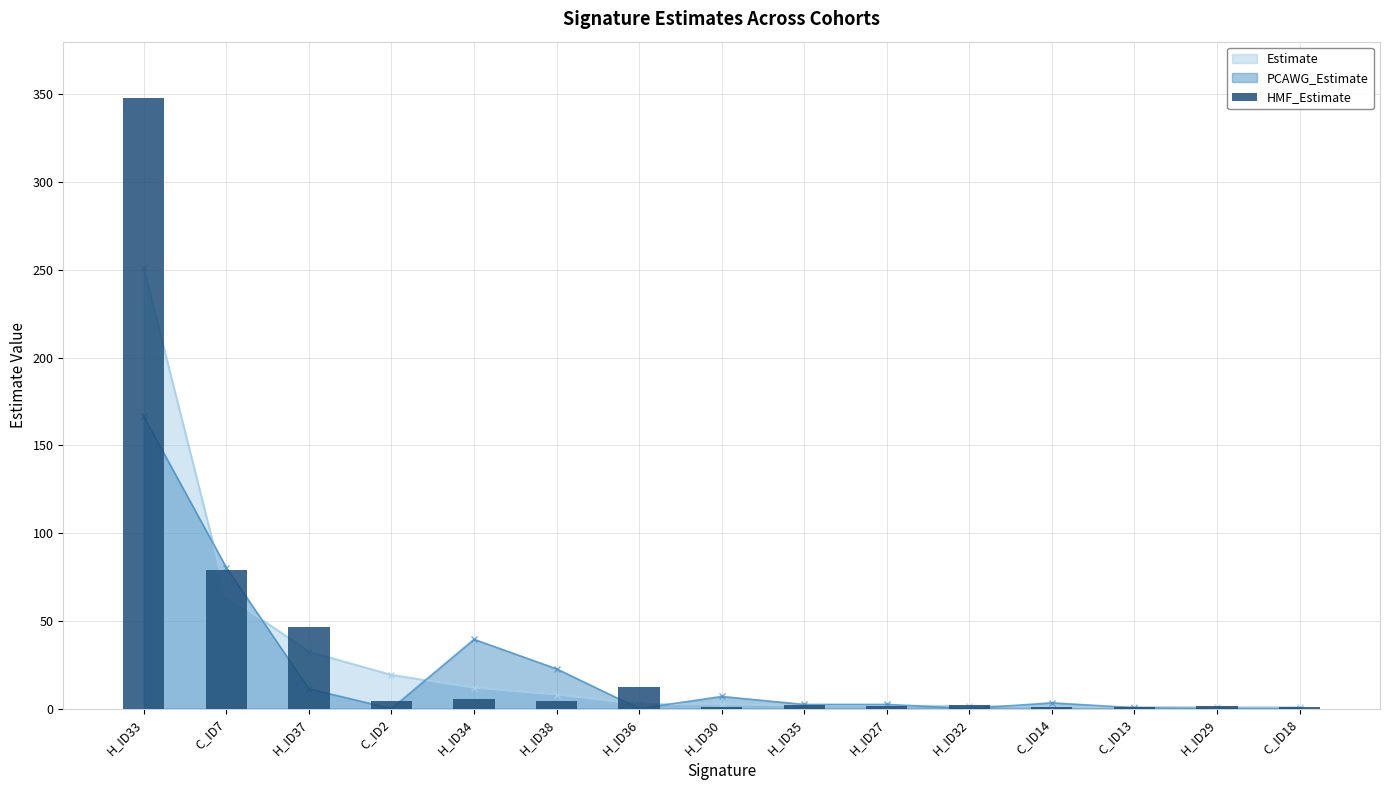

List the labels in order of value, largest first.

H_ID33, C_ID7, H_ID37, H_ID36, H_ID34, C_ID2, H_ID38, H_ID35, H_ID32, H_ID29, H_ID27, H_ID30, C_ID13, C_ID14, C_ID18